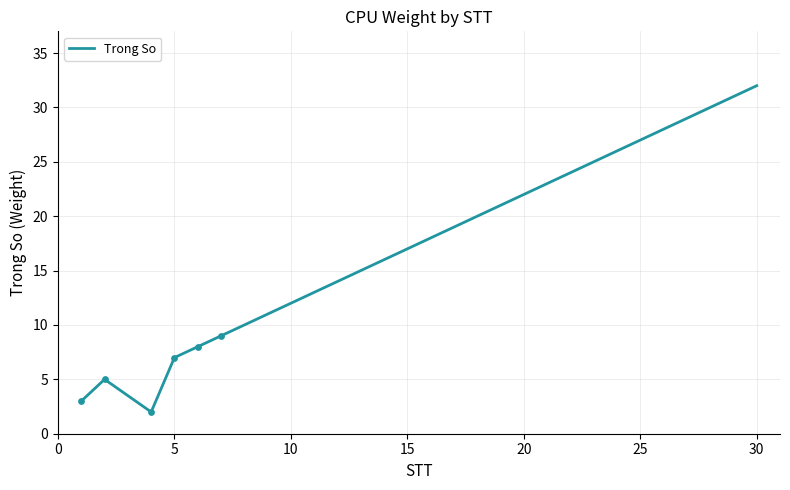

What is the maximum value shown in the chart?

32